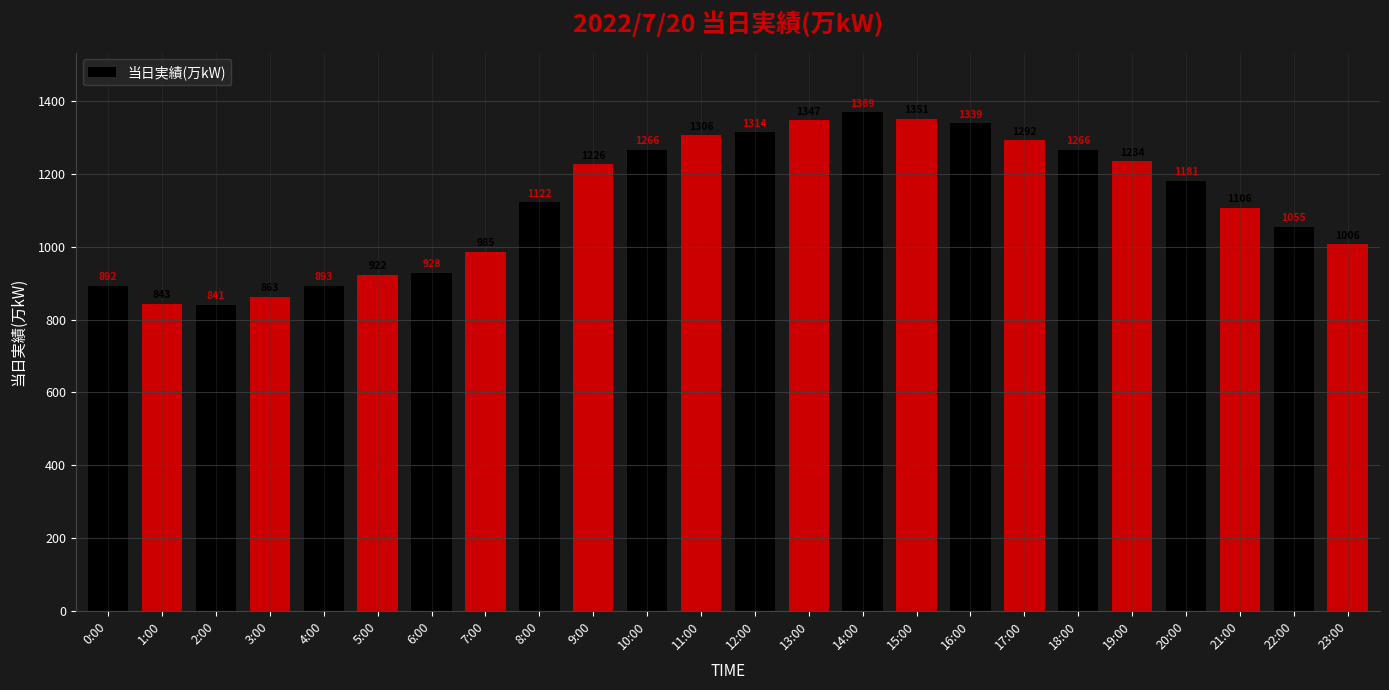

How many distinct data groups are displayed?

1